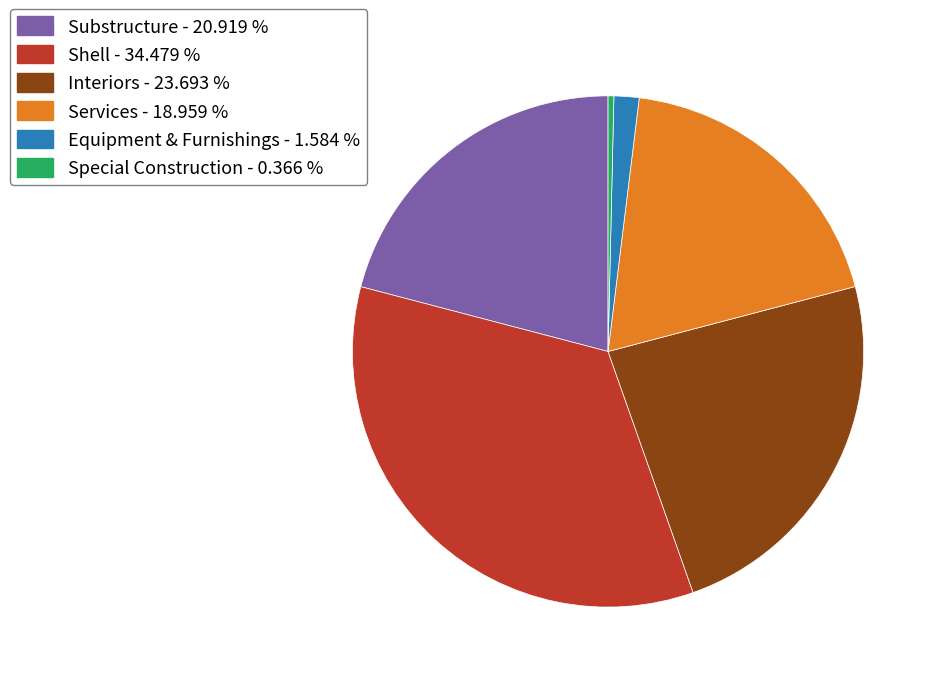

What is the ratio of the value at Services to the value at Equipment & Furnishings?

12.0